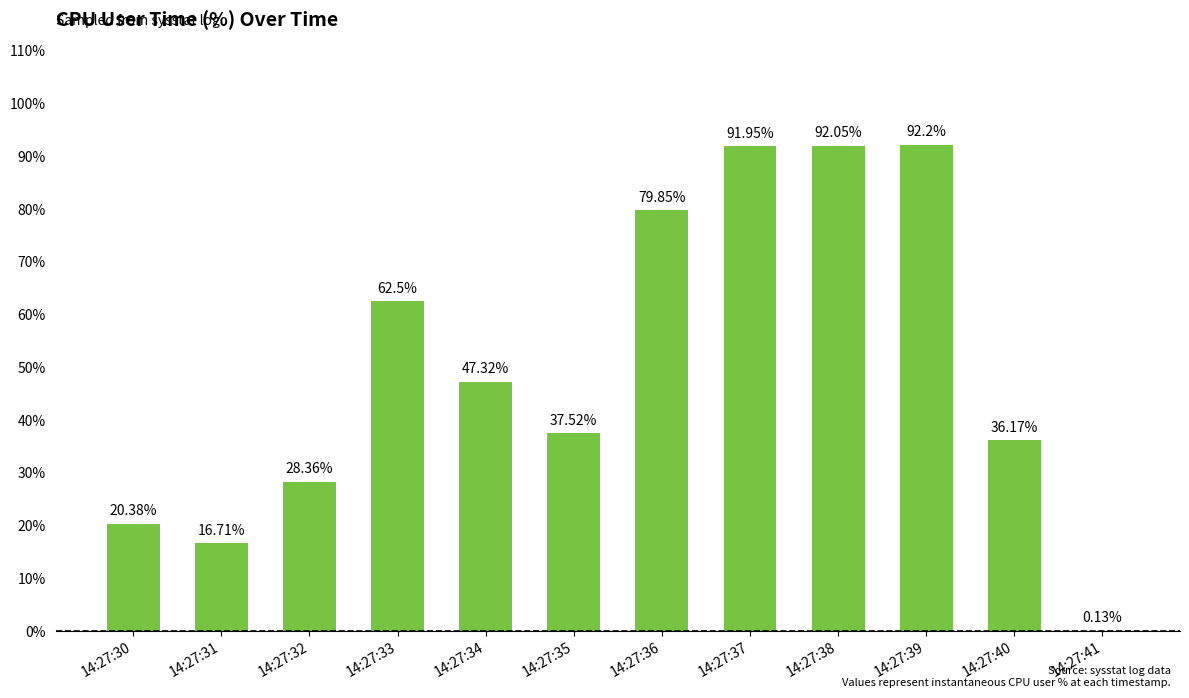

Approximately how many times larger is the value at 14:27:34 compared to 14:27:30?

2.3